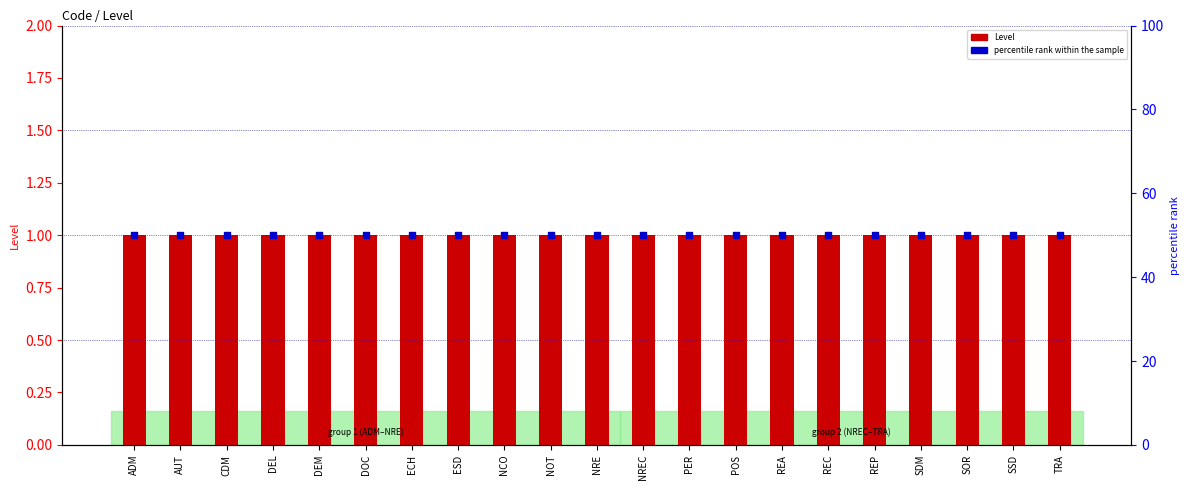

Which series has the largest total across all categories?

percentile rank within the sample